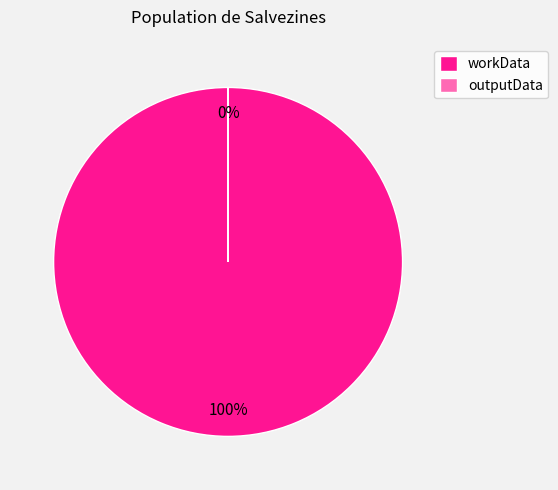

How many slices are in this pie chart?

2